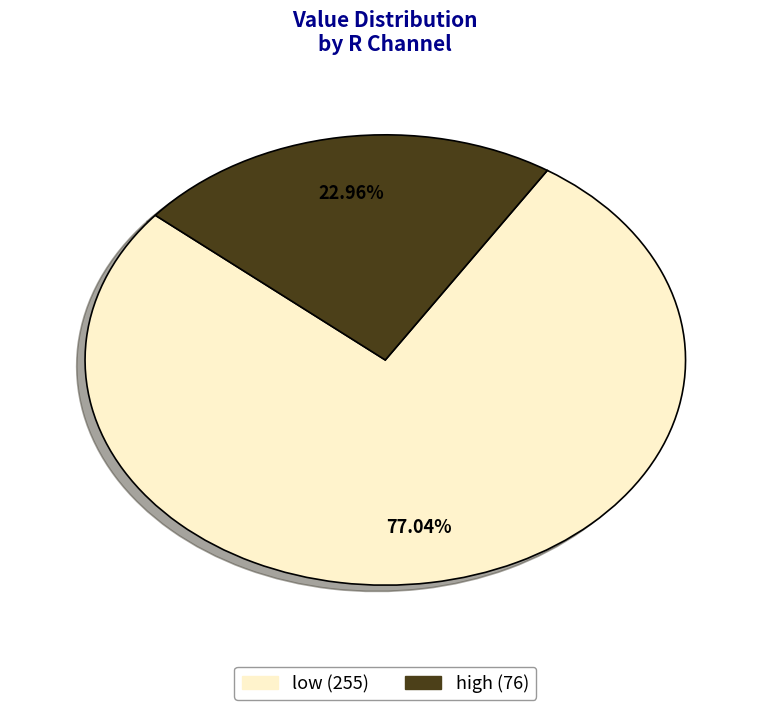

What percentage is NOT represented by high?

77.0%